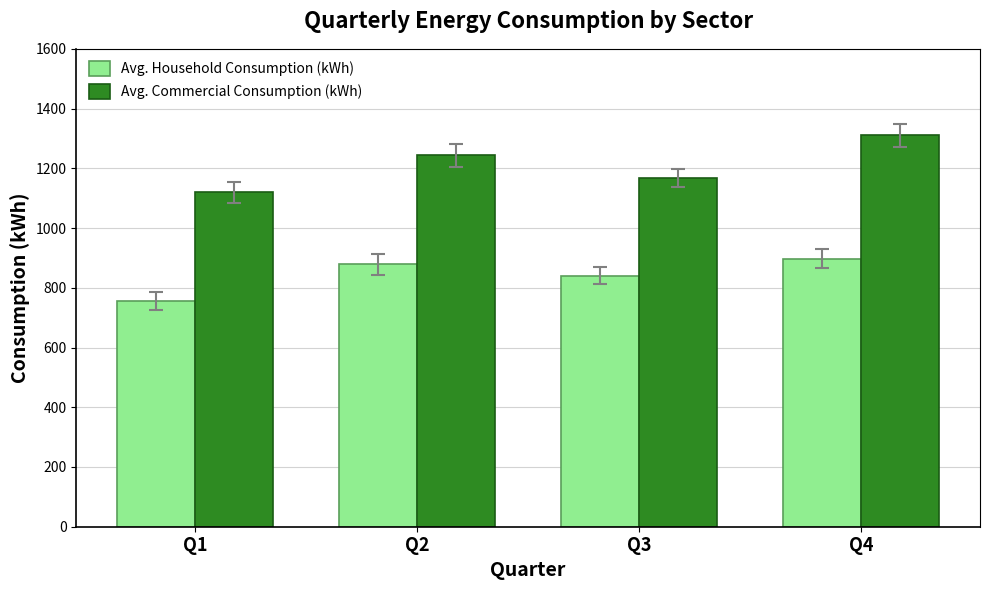

Reading right to left, extract all data points from this chart.

Avg. Household Consumption (kWh): Q4=898	Q3=841	Q2=879	Q1=756
Avg. Commercial Consumption (kWh): Q4=1310	Q3=1168	Q2=1243	Q1=1120